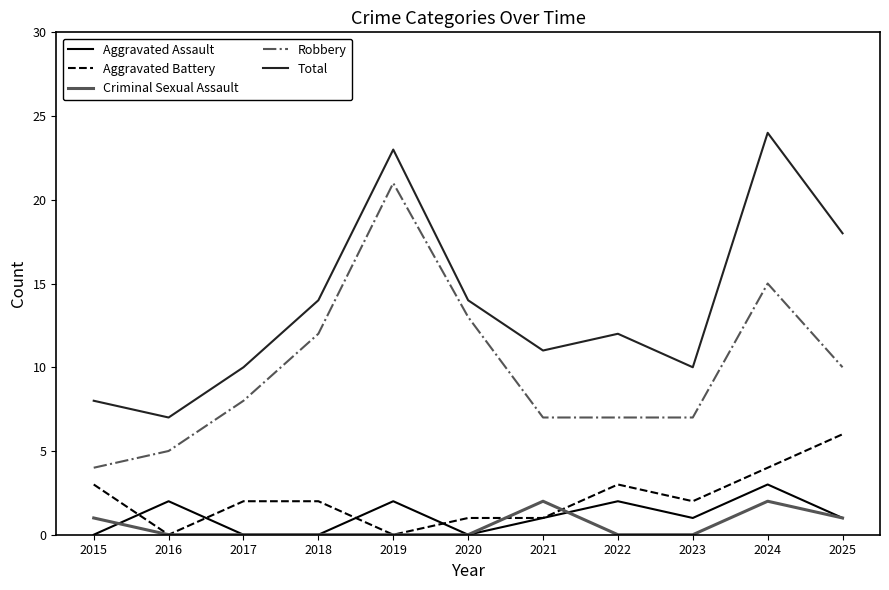

True or false: Total and Aggravated Assault cross at least once.

False